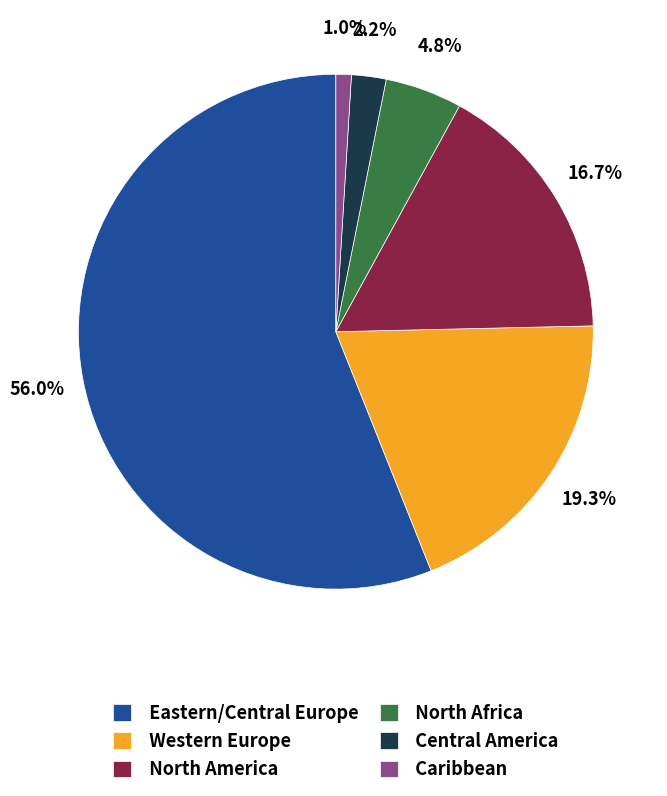

Is there any slice that represents more than half of the pie?

Yes